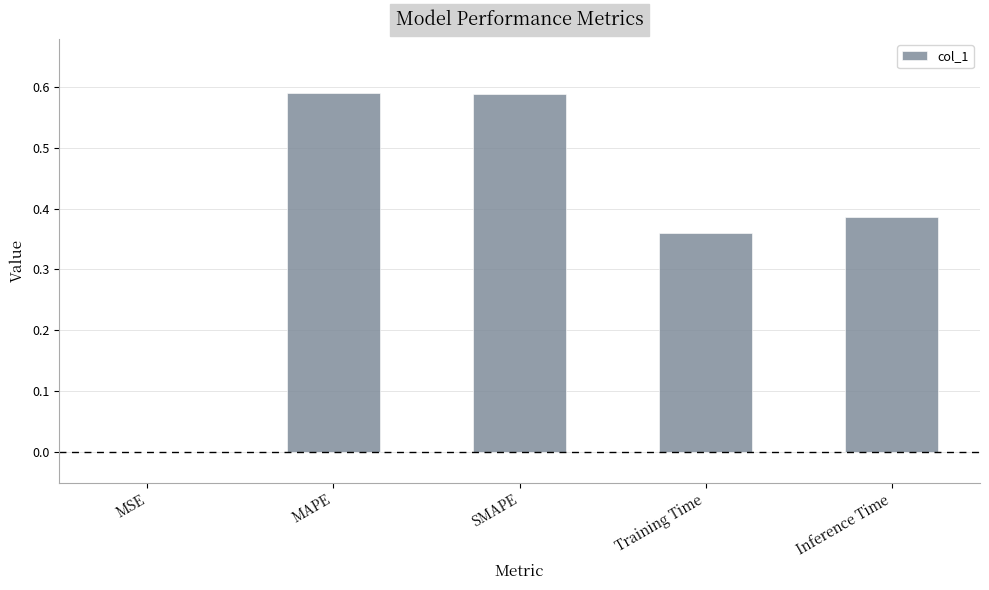

What is the sum of the values at MAPE and Inference Time?

1.0